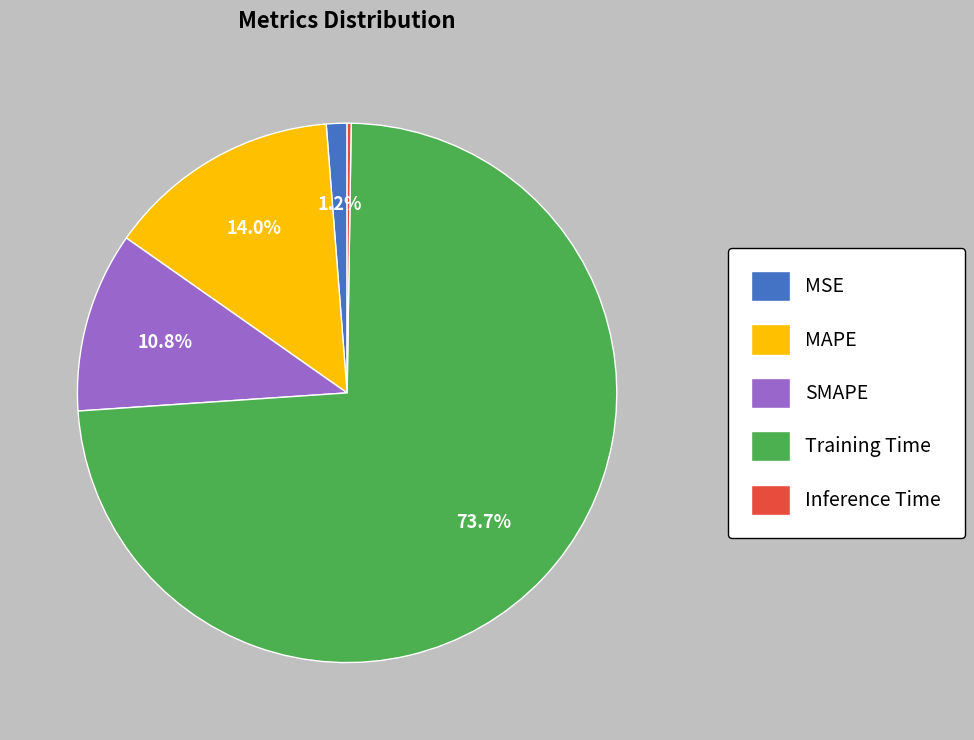

What portion of the pie excludes MSE?

98.8%